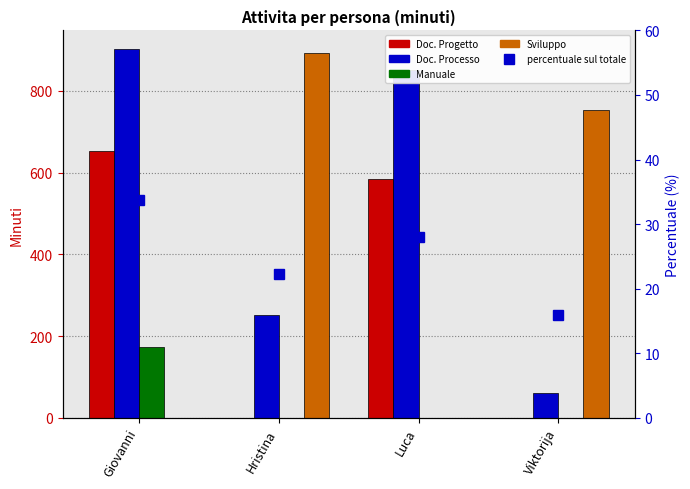

What is the spread (max minus min) of values at Viktorija?

754.0